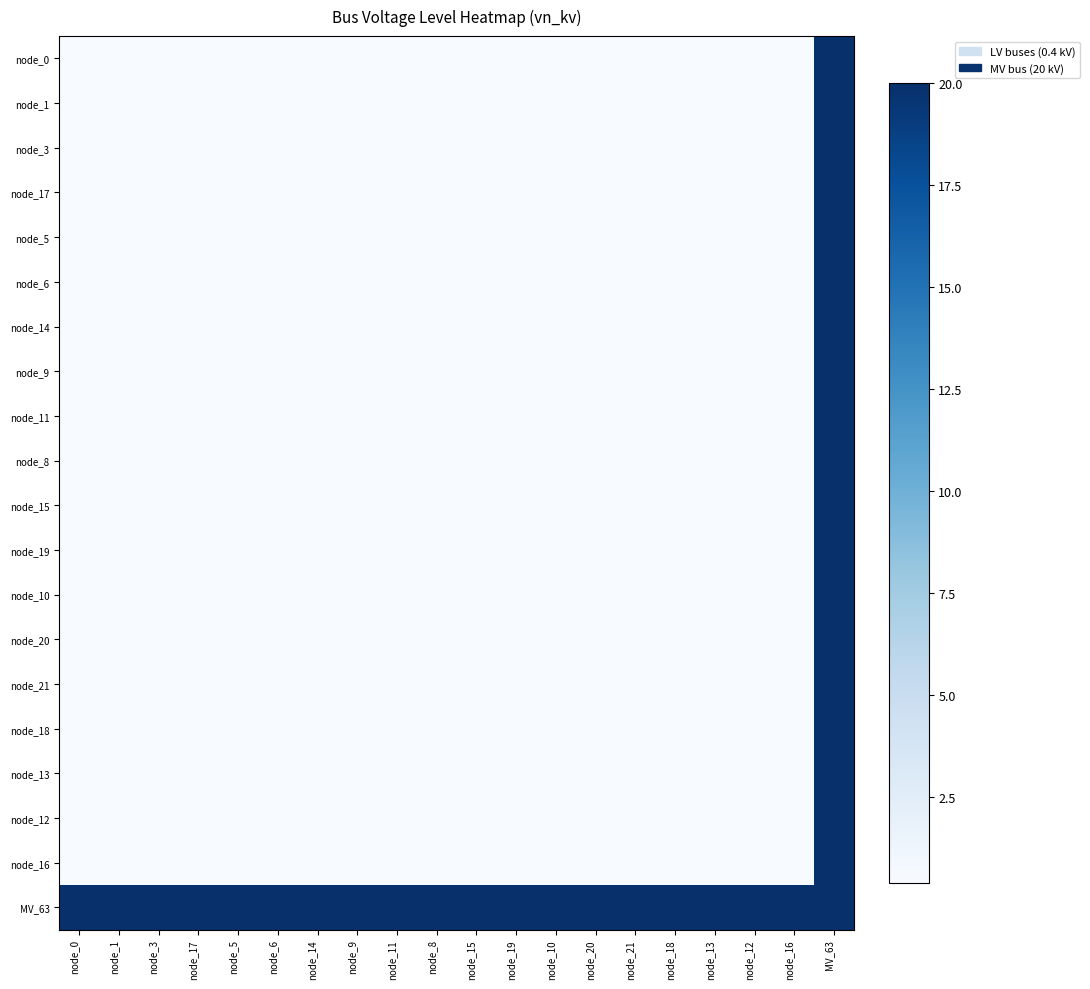

At node_5, list the series in order from largest to smallest.

MV_63, node_0, node_1, node_3, node_17, node_5, node_6, node_14, node_9, node_11, node_8, node_15, node_19, node_10, node_20, node_21, node_18, node_13, node_12, node_16